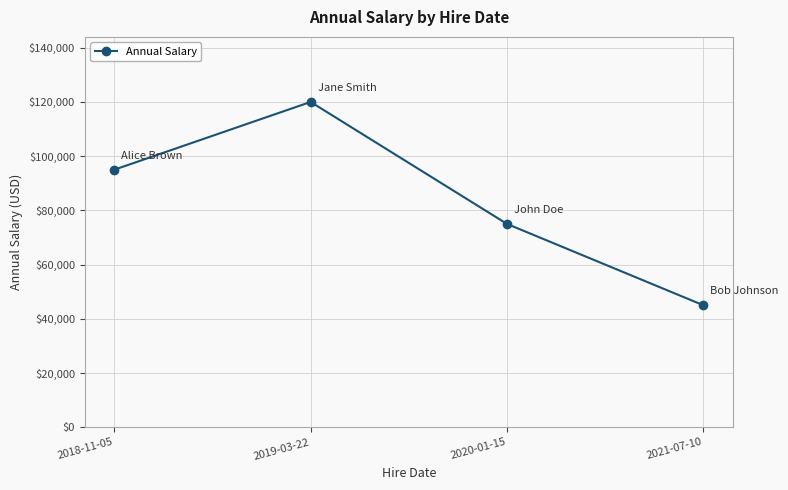

The value at 2021-07-10 is 70162. True or false?

False